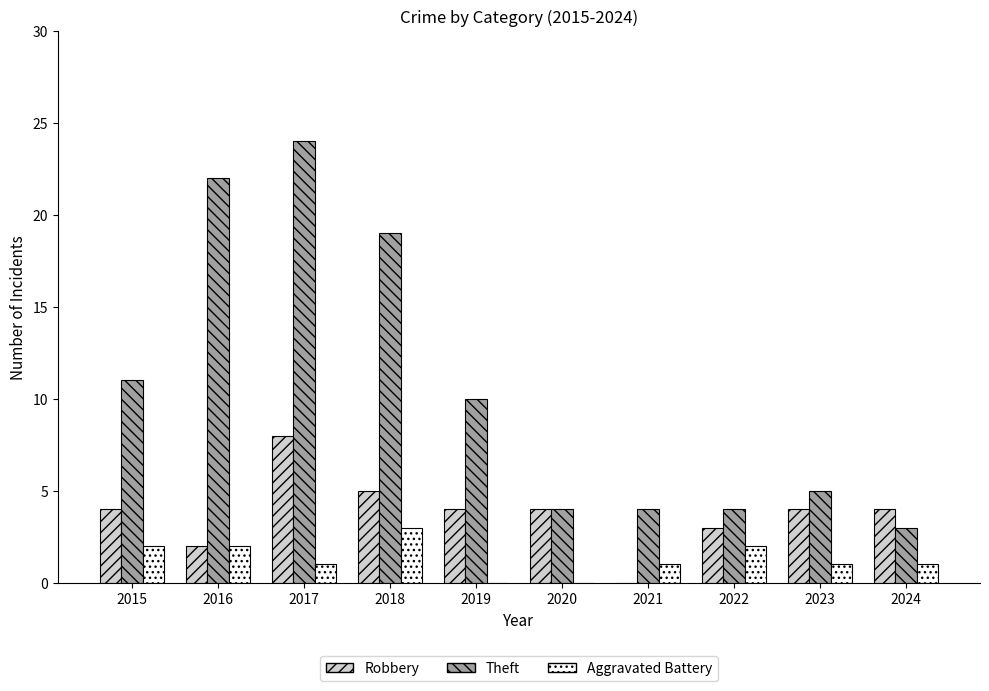

True or false: Robbery has a value of 10 at 2017.

False